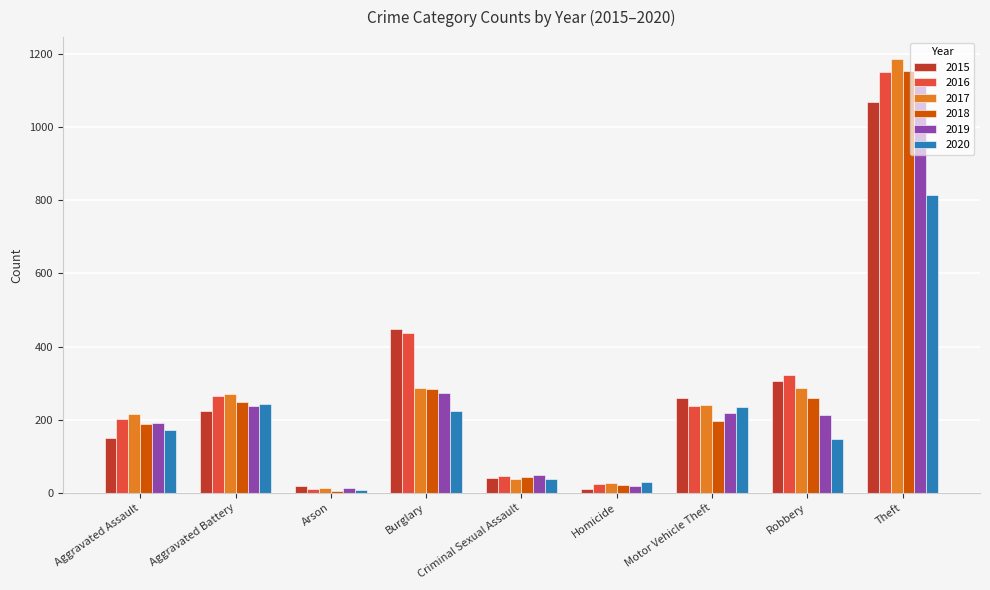

How many groups of bars are there?

9